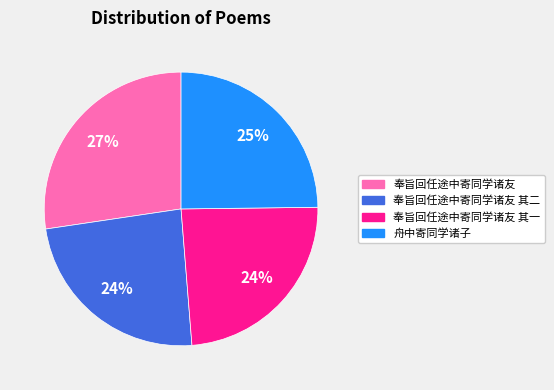

To the nearest percent, what is the average slice percentage?

25%